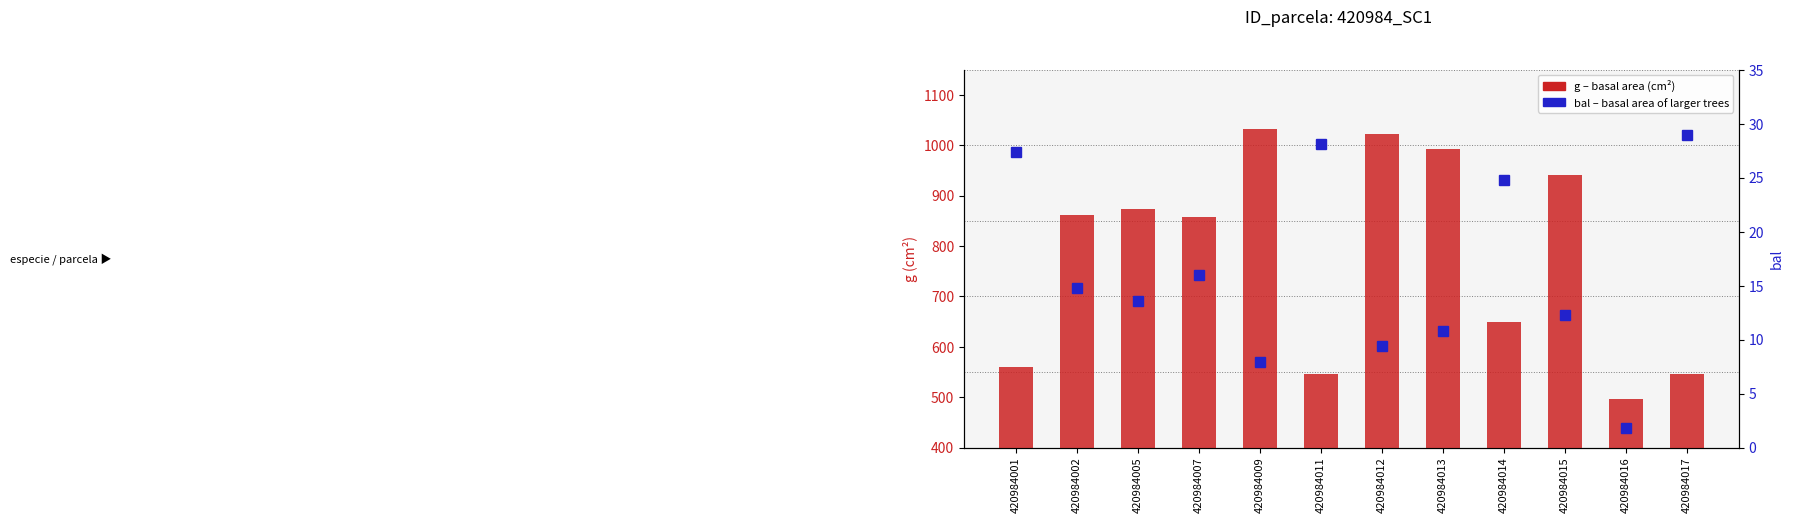

Are the bars grouped side by side (vs. stacked)?

Yes